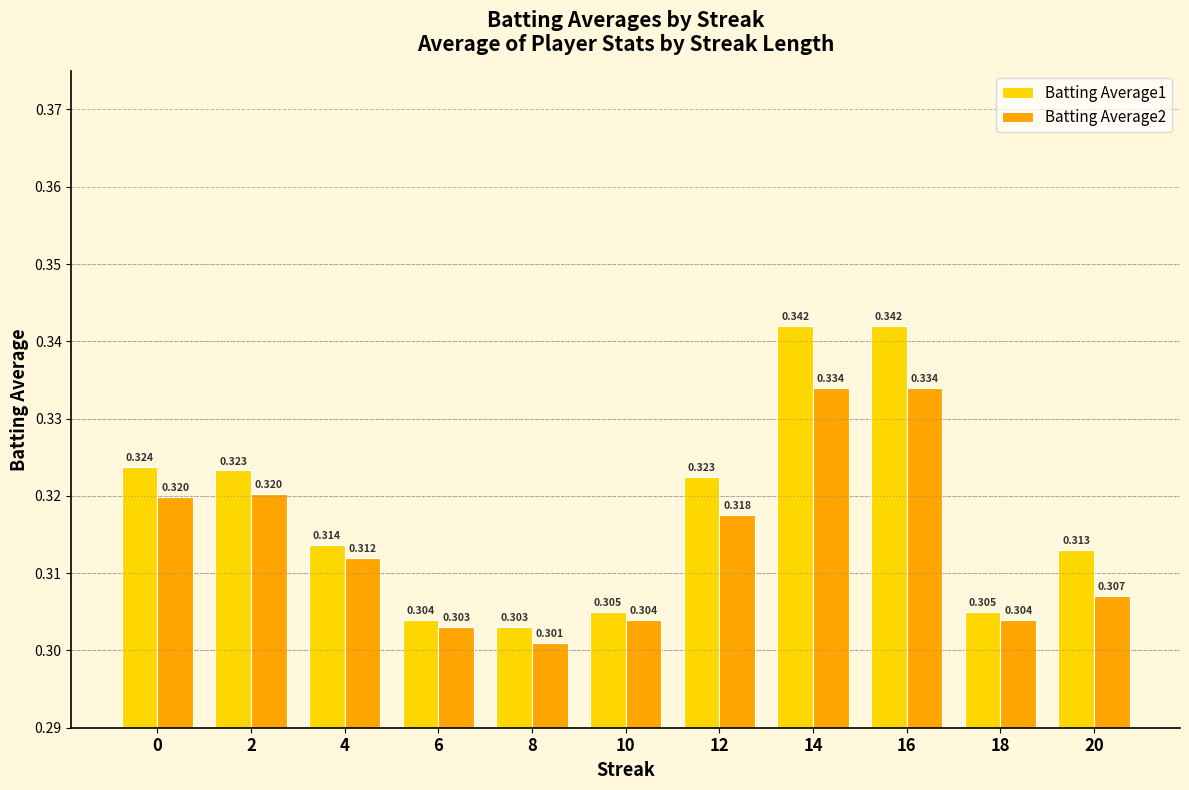

The Batting Average1 series shows 0.2 at 18. True or false?

False